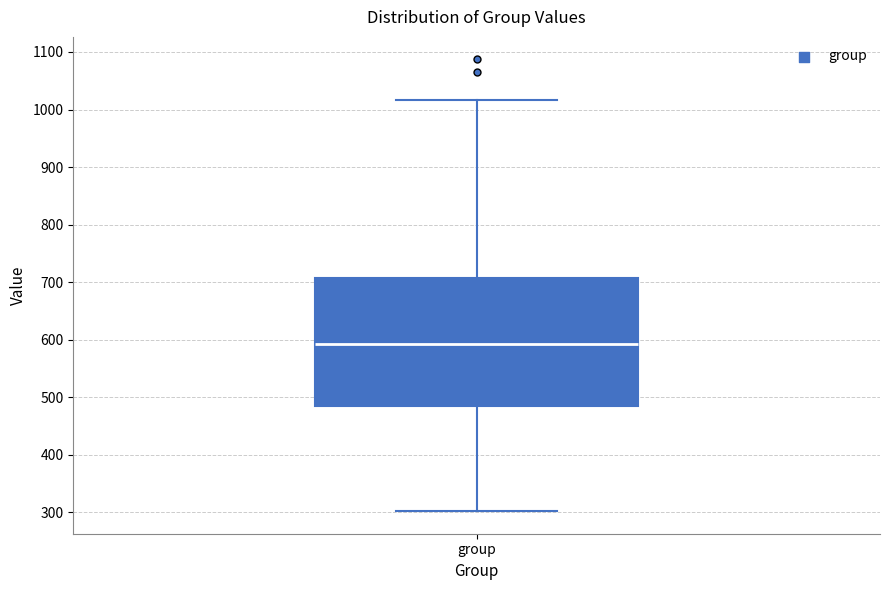

Where does the median line of the box for group sit on the y-axis? The values are not printed on the chart, so give them approximately, as read against the axis.

590